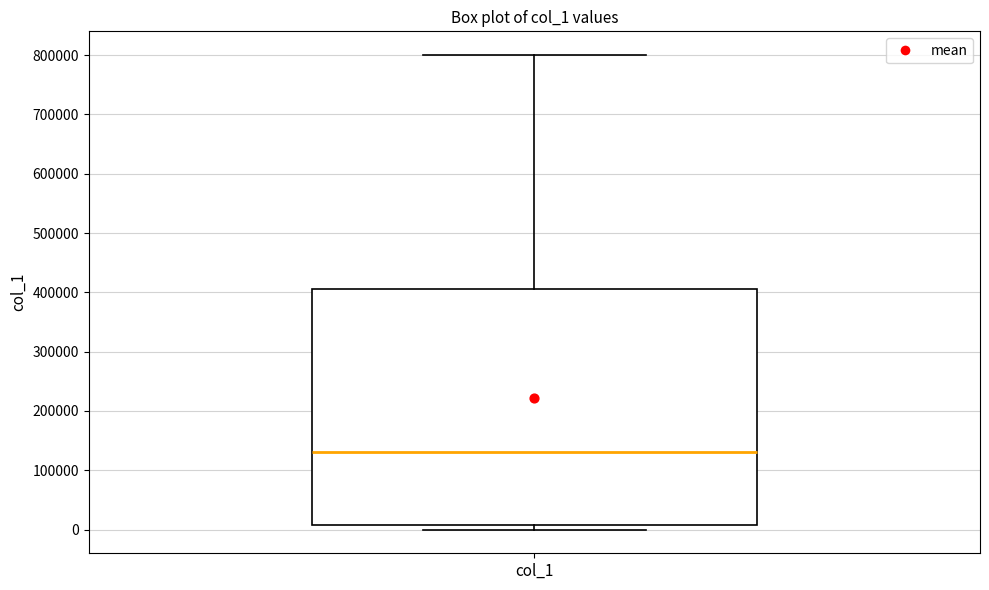

Read this box plot against the y-axis: the position of the median line, the range covered by the box, and the ends of both whiskers. The values are not printed on the chart, so give them approximately, as read against the axis.

median 130000, box 10000 to 410000, whiskers 0 to 800000